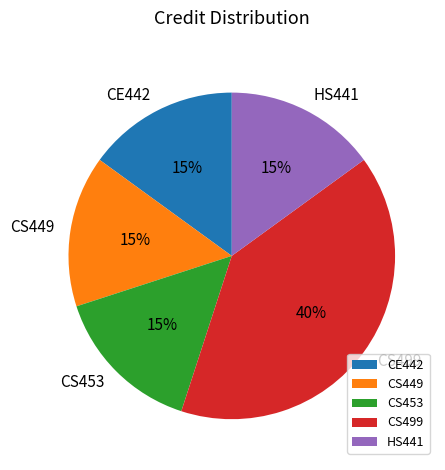

Which category has the biggest portion of the pie?

CS499